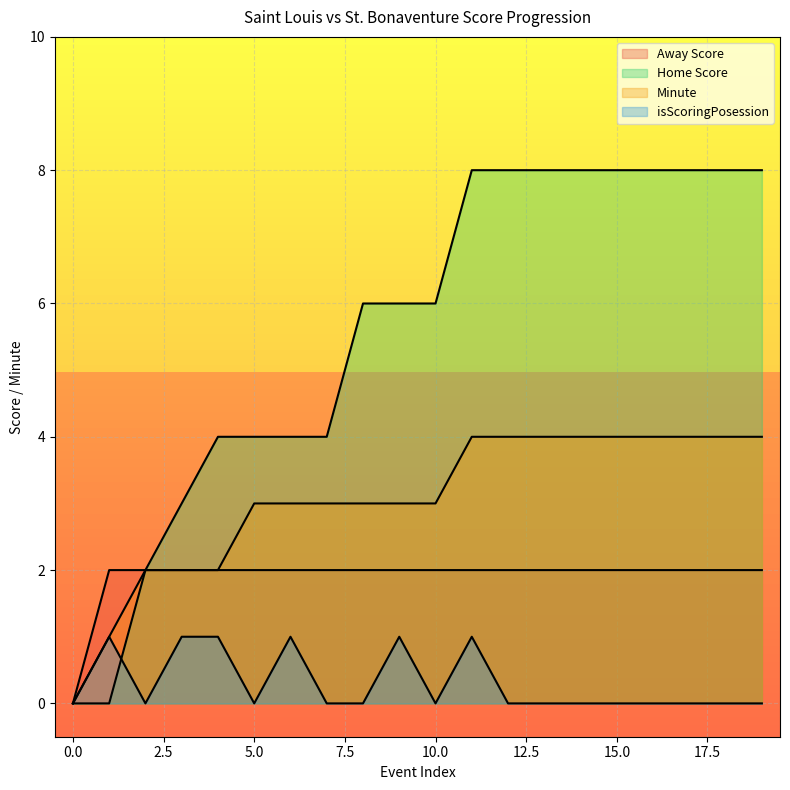

At which category does the chart reach its peak across all series?

11